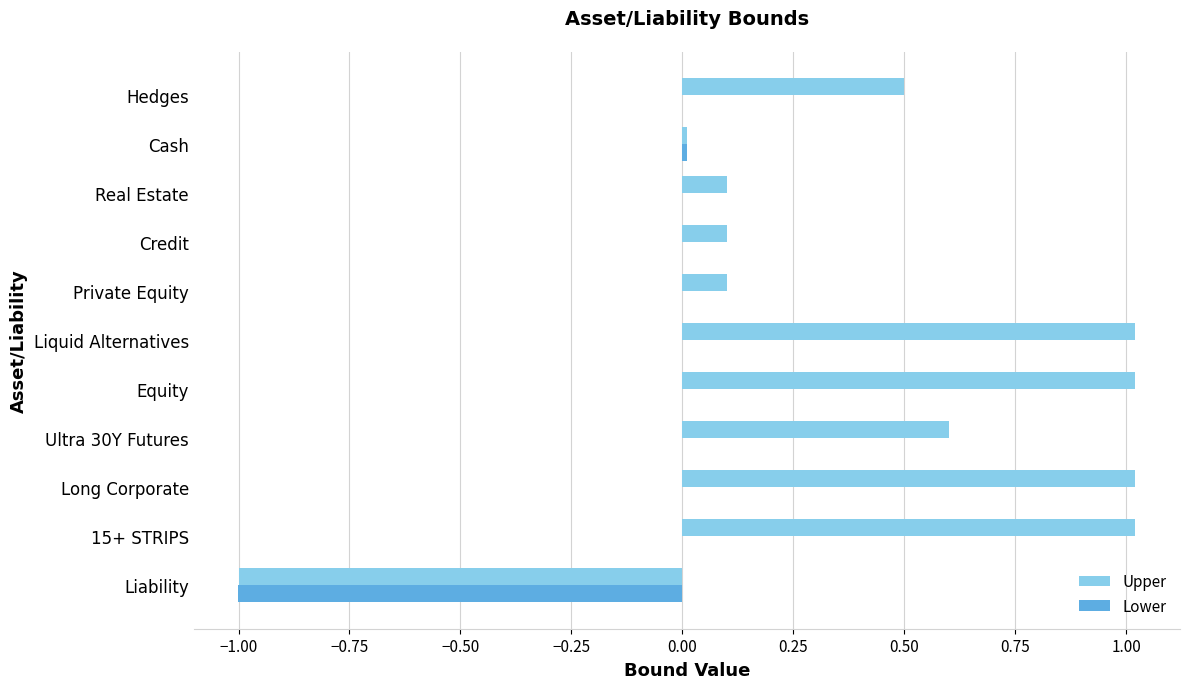

What is the sum of all Upper values?

4.5